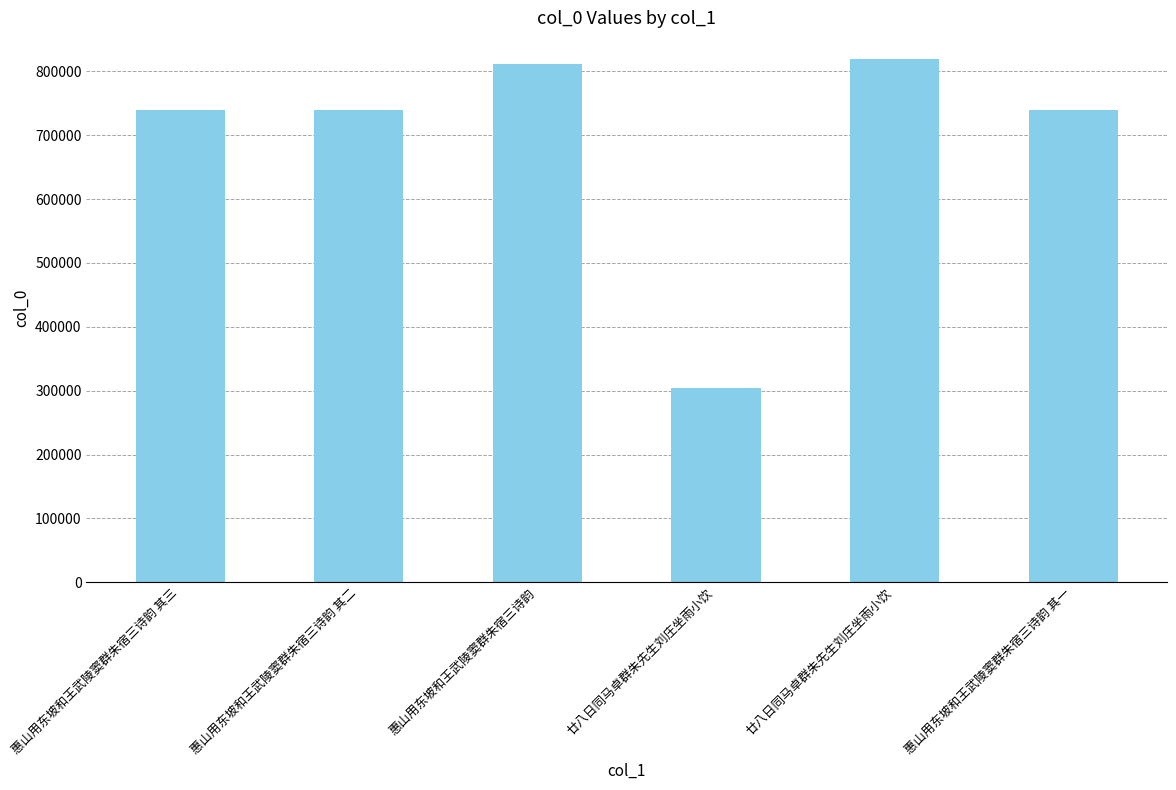

How many bars are there in total?

6